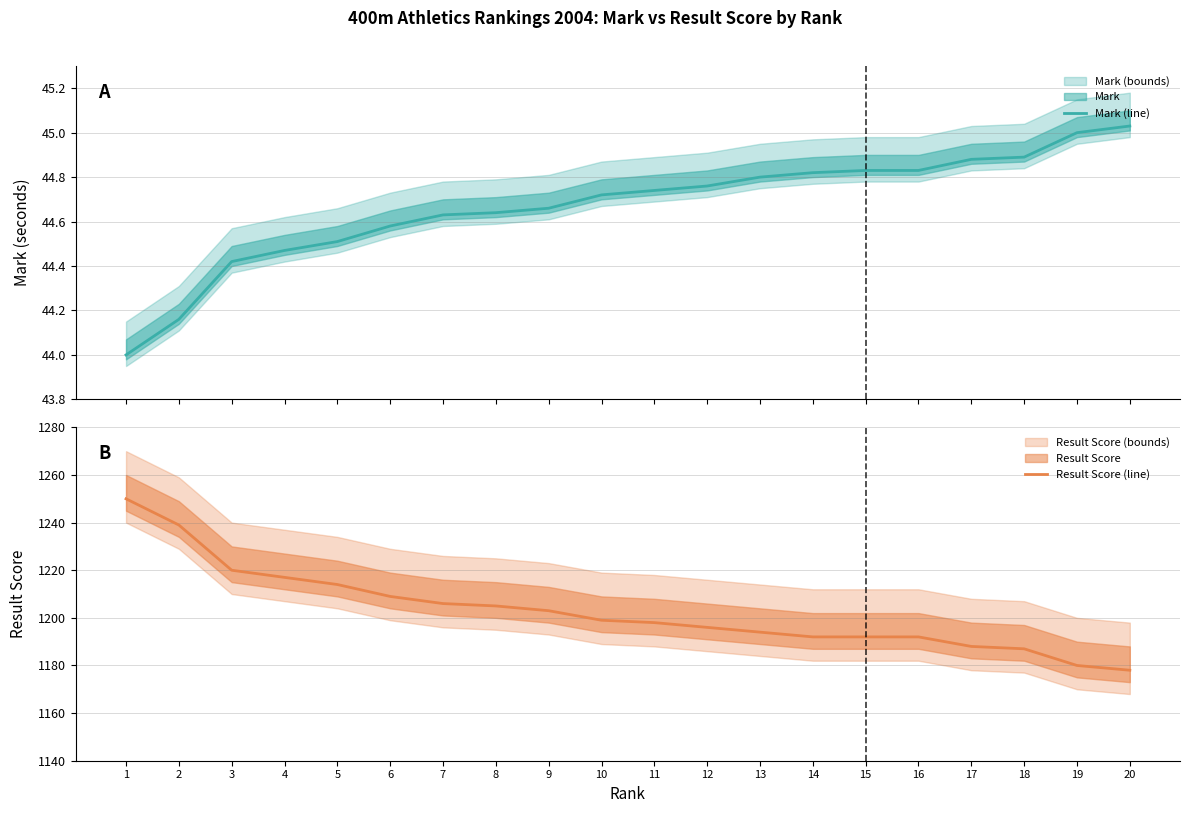

Between 2 and 18, which series saw the biggest shift?

Result Score (line)